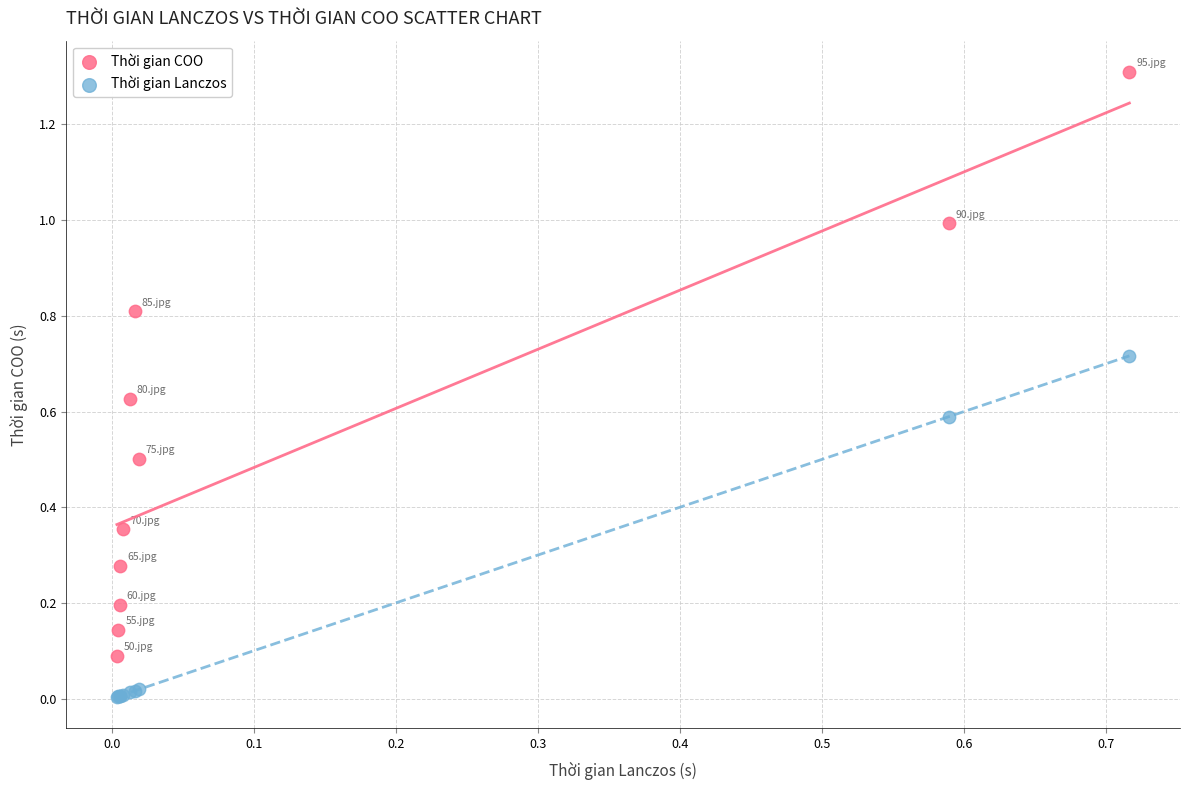

Which series contains the highest Y value?

Thời gian COO